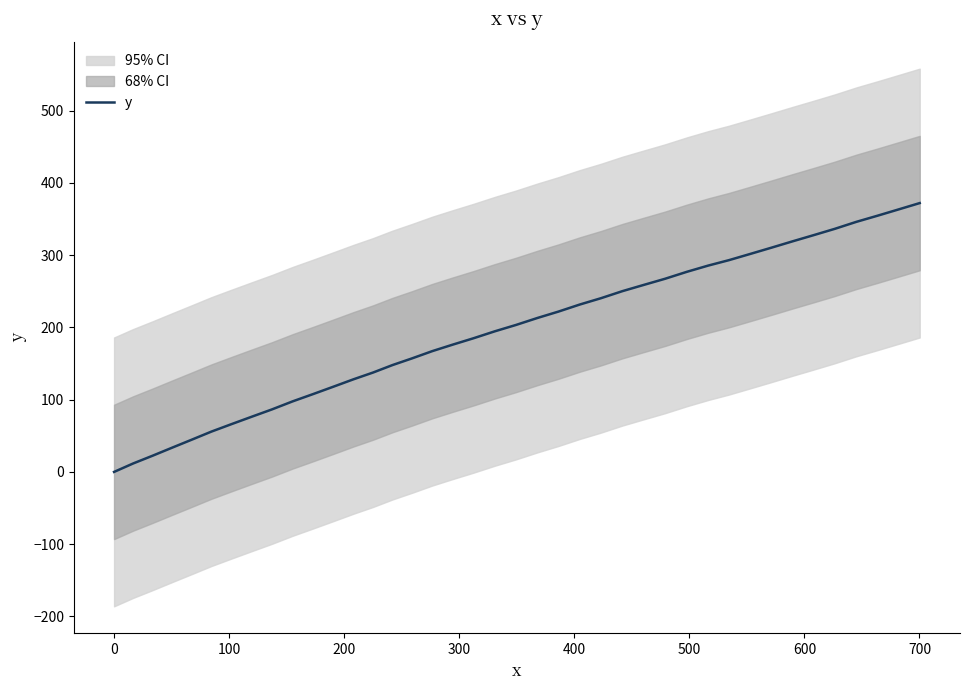

What is the highest value of the y series?

372.1